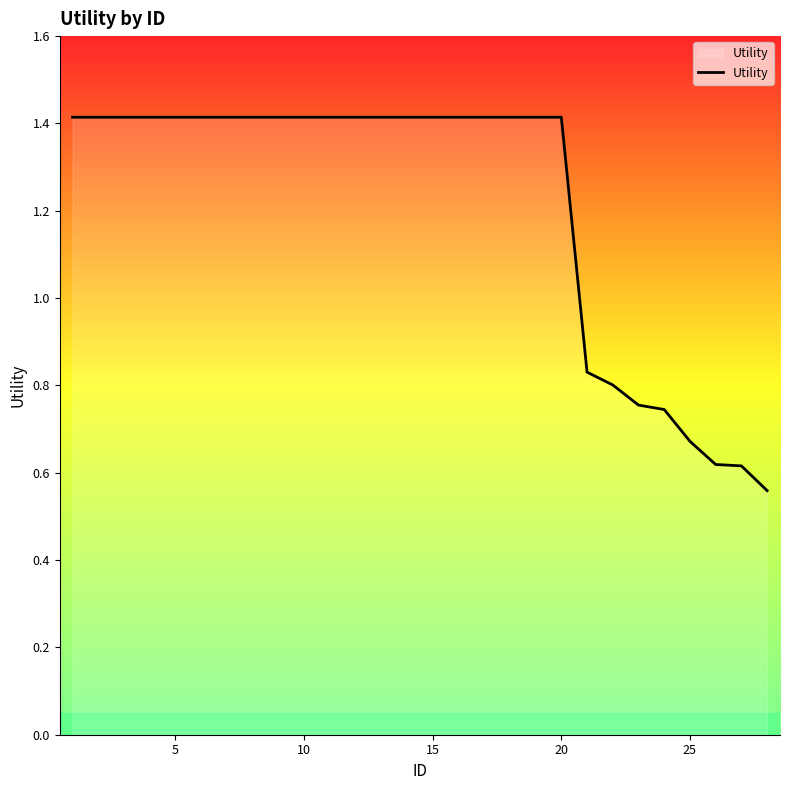

What is the maximum value shown in the chart?

1.4